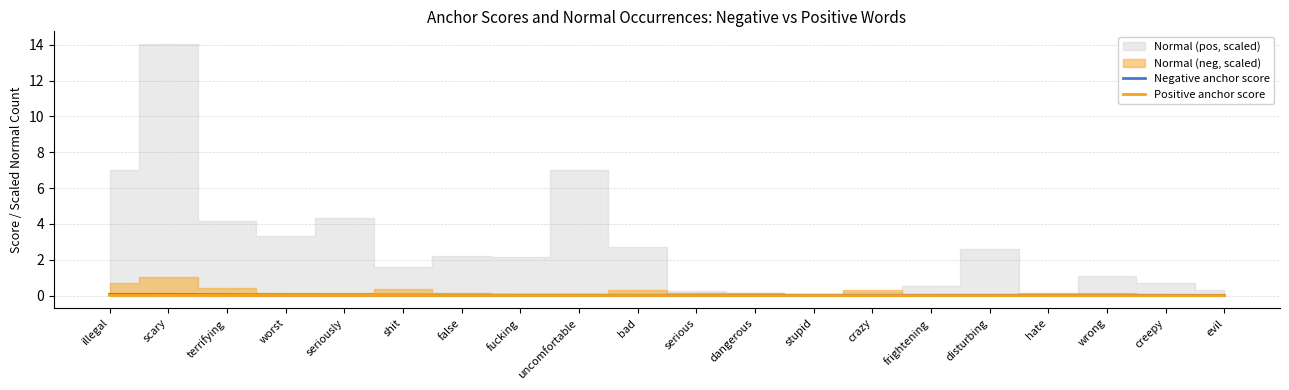

True or false: Negative anchor score has more than 2 points higher than both neighbors.

False